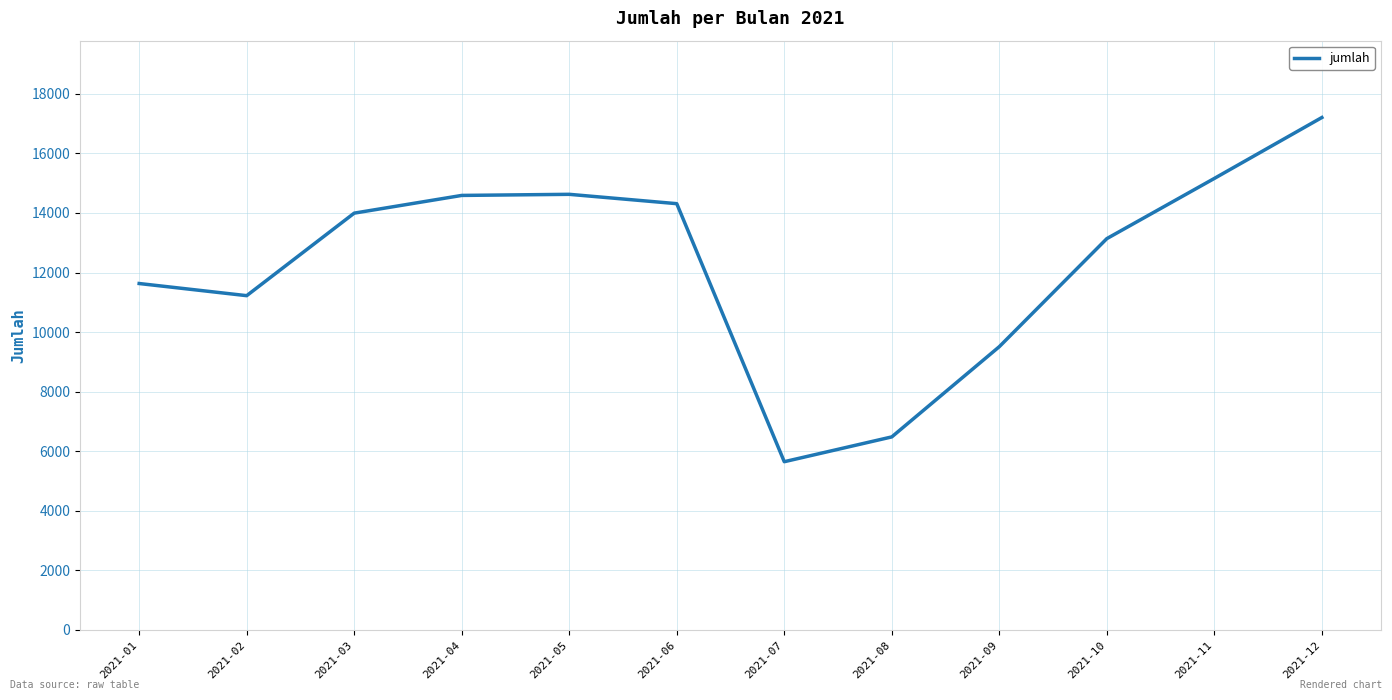

What is the difference between the second highest and minimum values?

9515